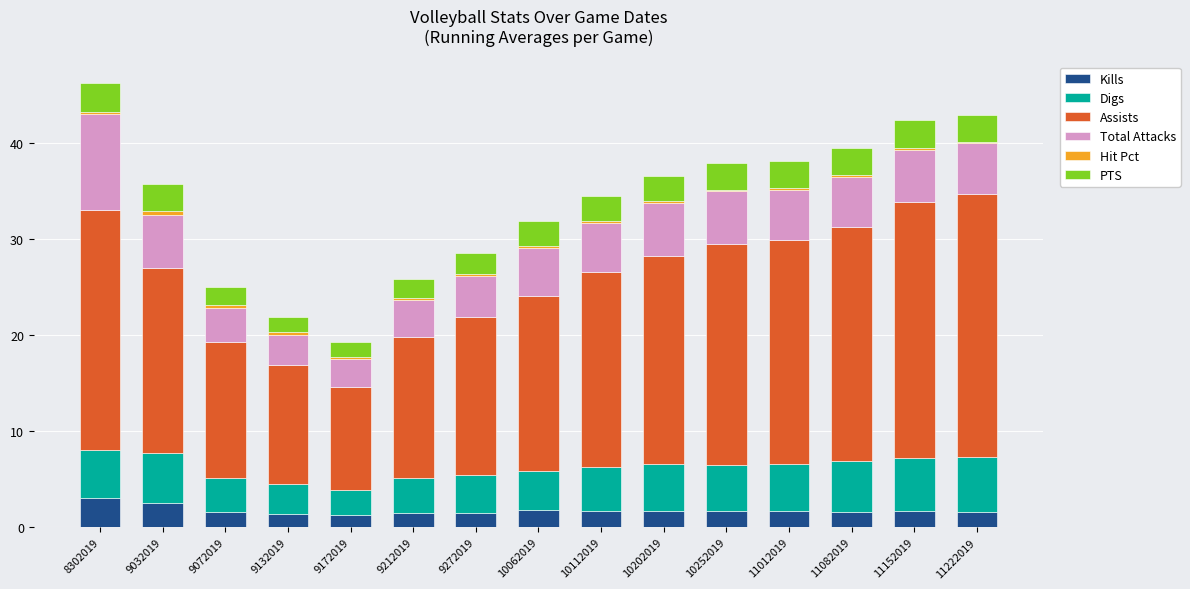

What is the maximum value for Kills?

3.0